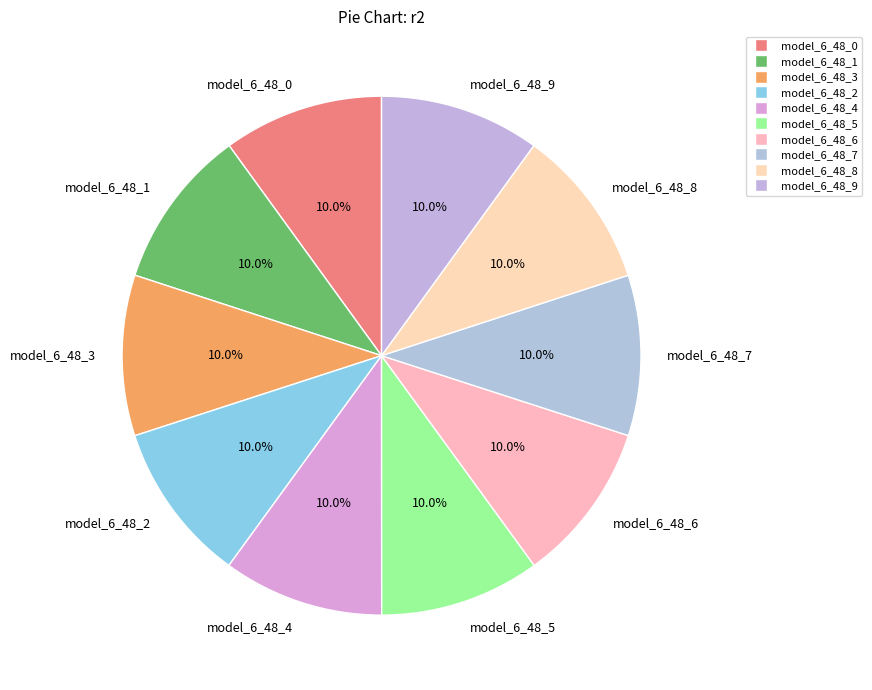

Is there any slice that represents more than half of the pie?

No